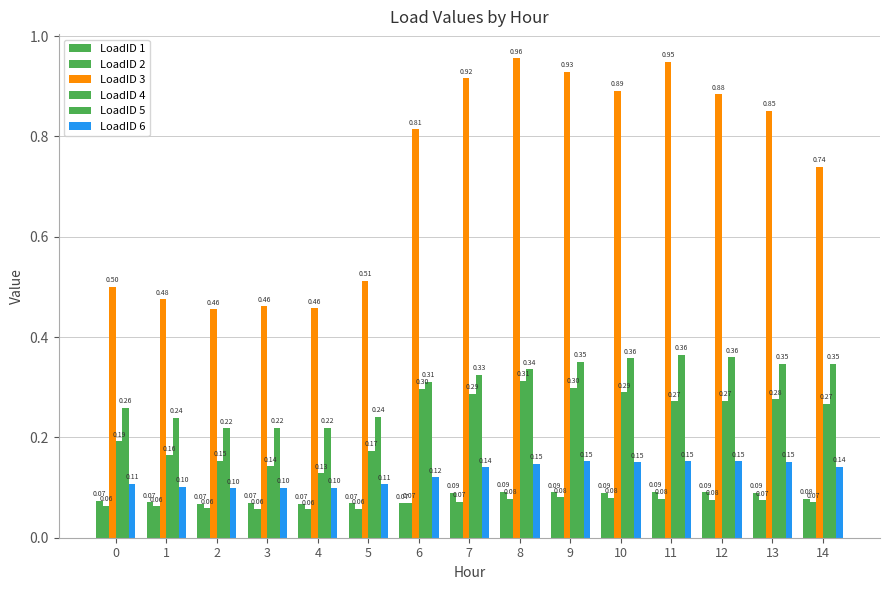

How many bars are there in each group?

6